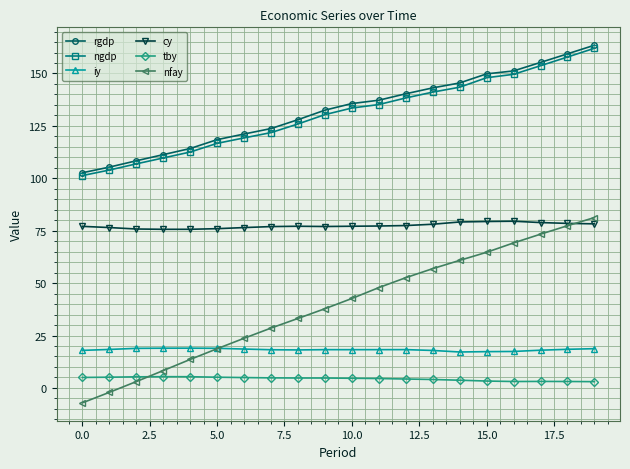

What is the maximum value shown in the chart?

163.5